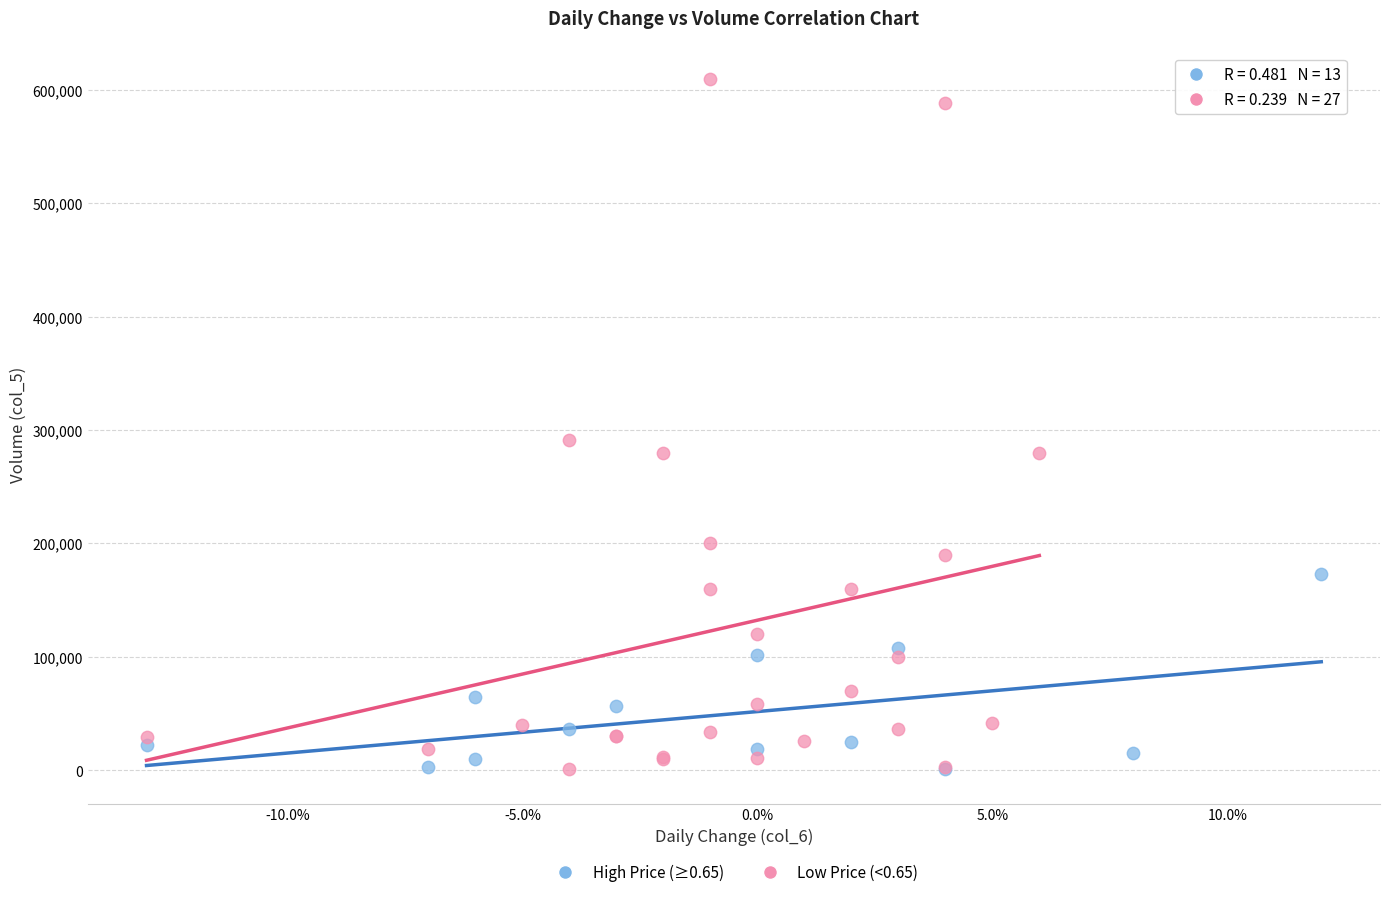

Which series contains the highest Y value?

Low Price (<0.65)